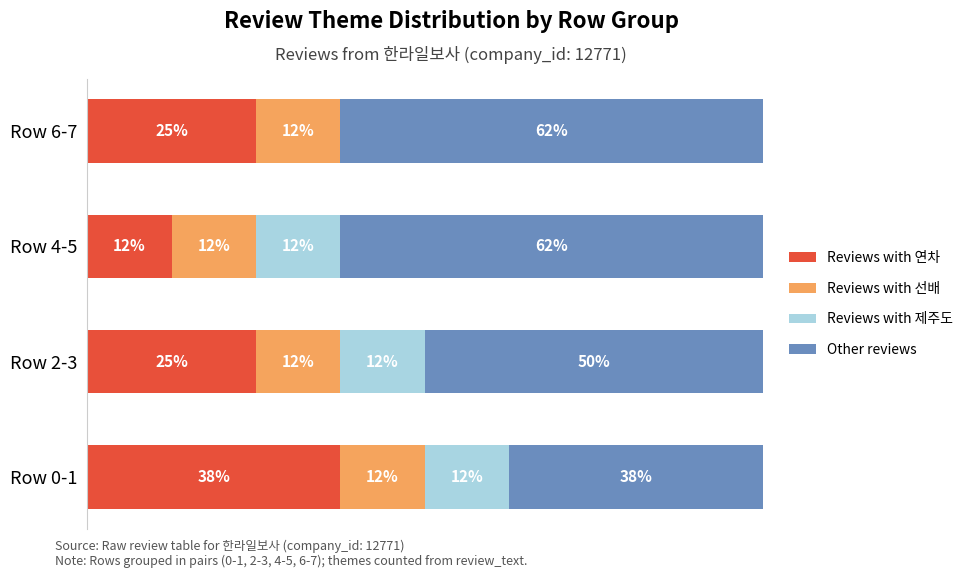

What are all the series names shown in the legend?

Reviews with 연차, Reviews with 선배, Reviews with 제주도, Other reviews